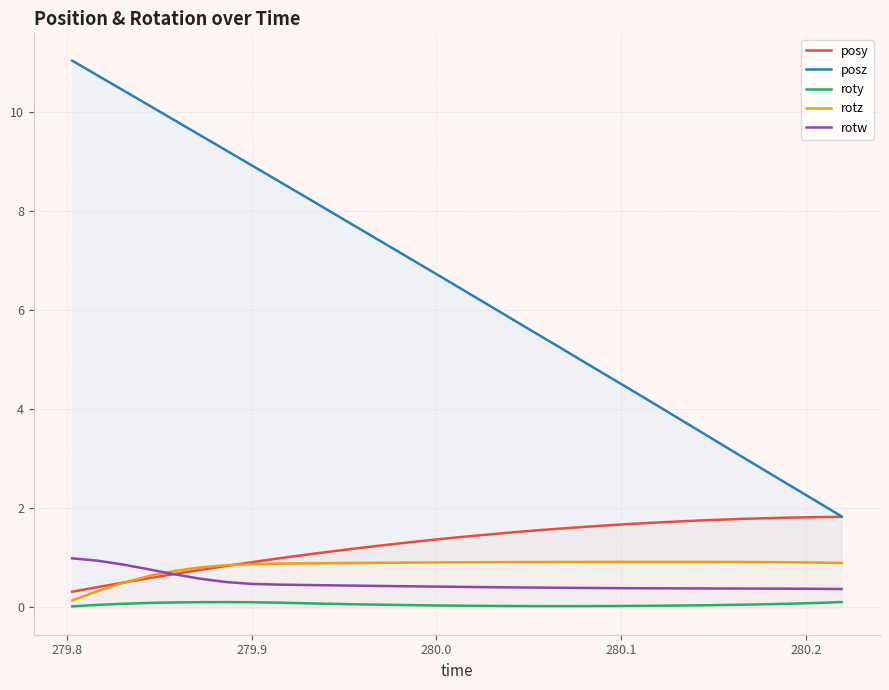

Which series has the widest spread of values?

posz